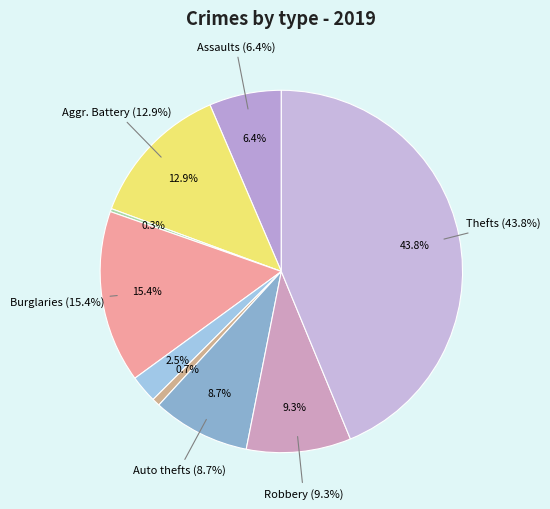

Which slice is the largest?

Theft